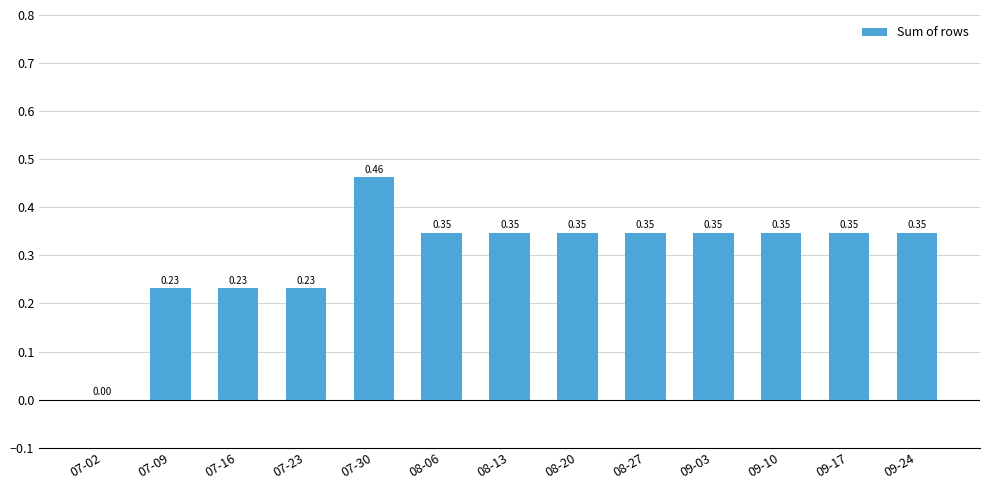

What is the change in value from 07-16 to 09-24?

+0.1